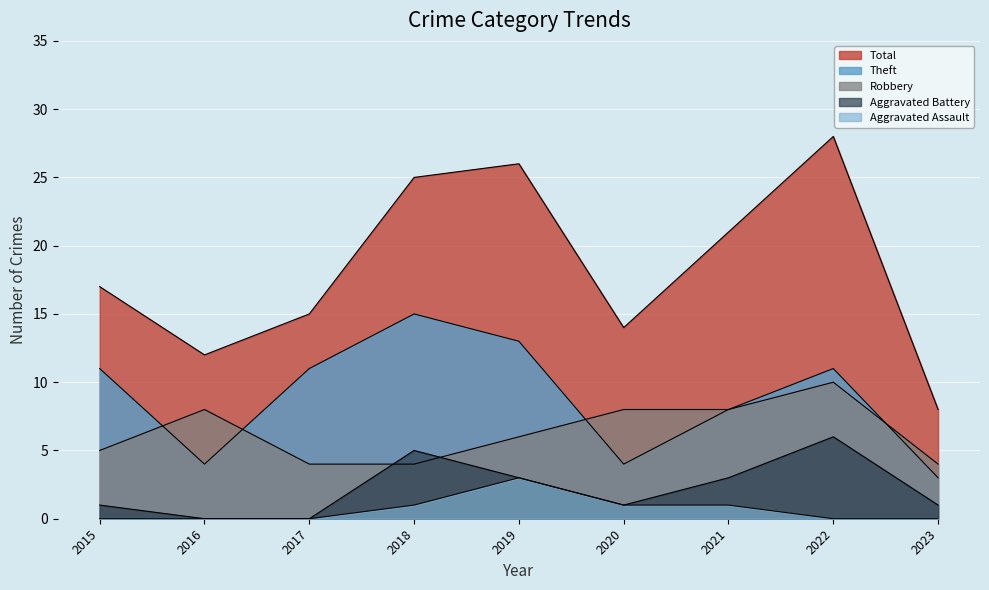

How many interior local valleys does the Theft series have?

2